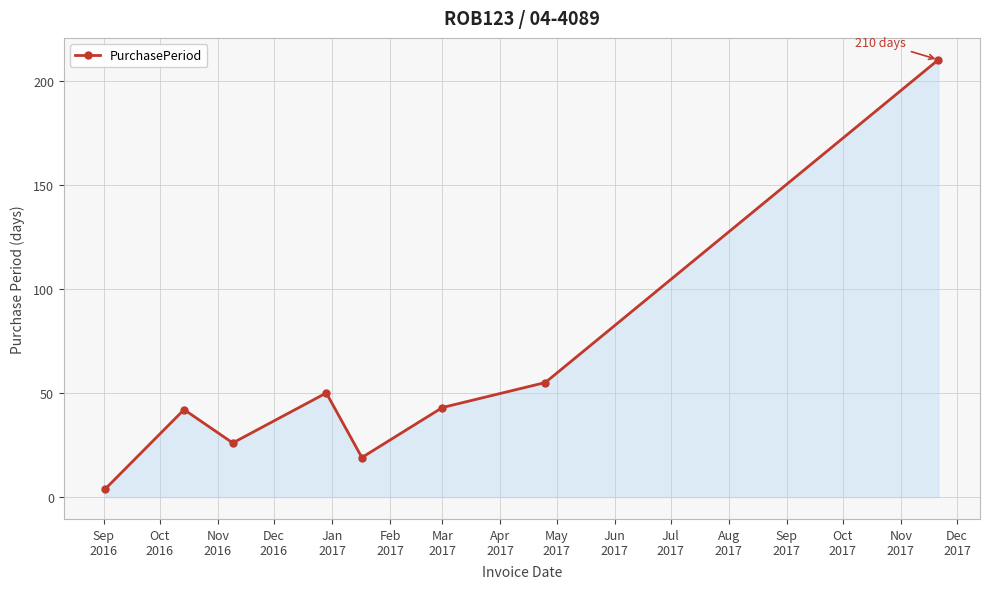

Count the number of categories in the chart.

8